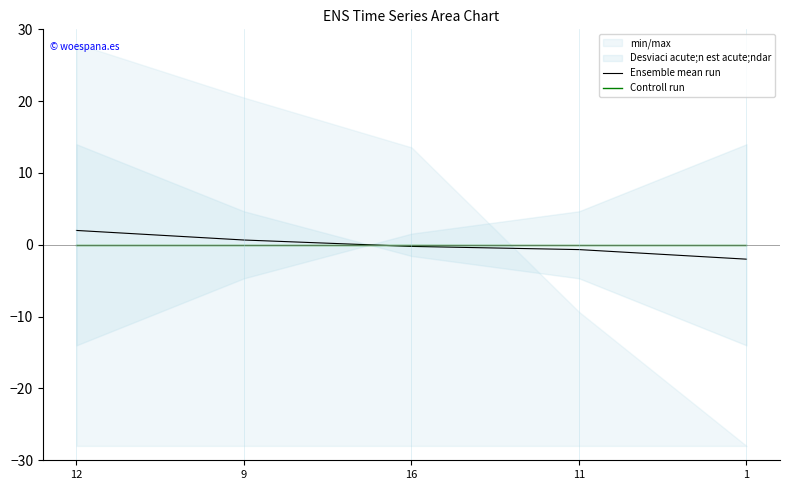

Reading left to right, list all the values displayed in this chart.

Ensemble mean run: 12=2.0	9=0.7	16=-0.2	11=-0.7	1=-2.0
Controll run: 12=0.0	9=0.0	16=0.0	11=0.0	1=0.0